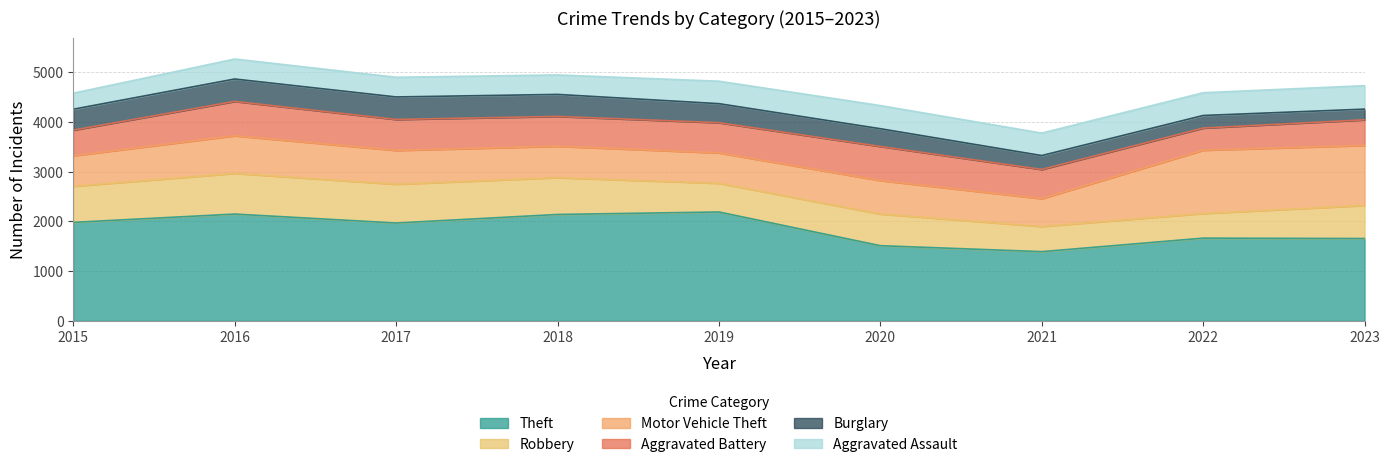

Where is the first local maximum for Aggravated Assault?

2016